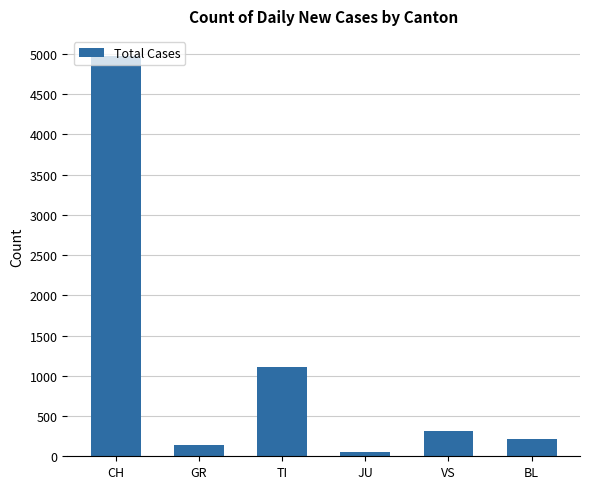

Which category has the highest value across all series?

CH